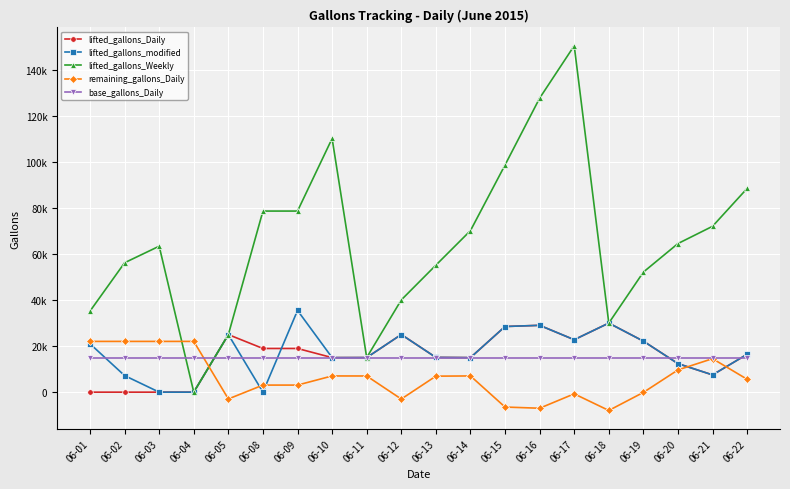

What is the sum of the lifted_gallons_modified values at 06-10 and 06-18?

45011